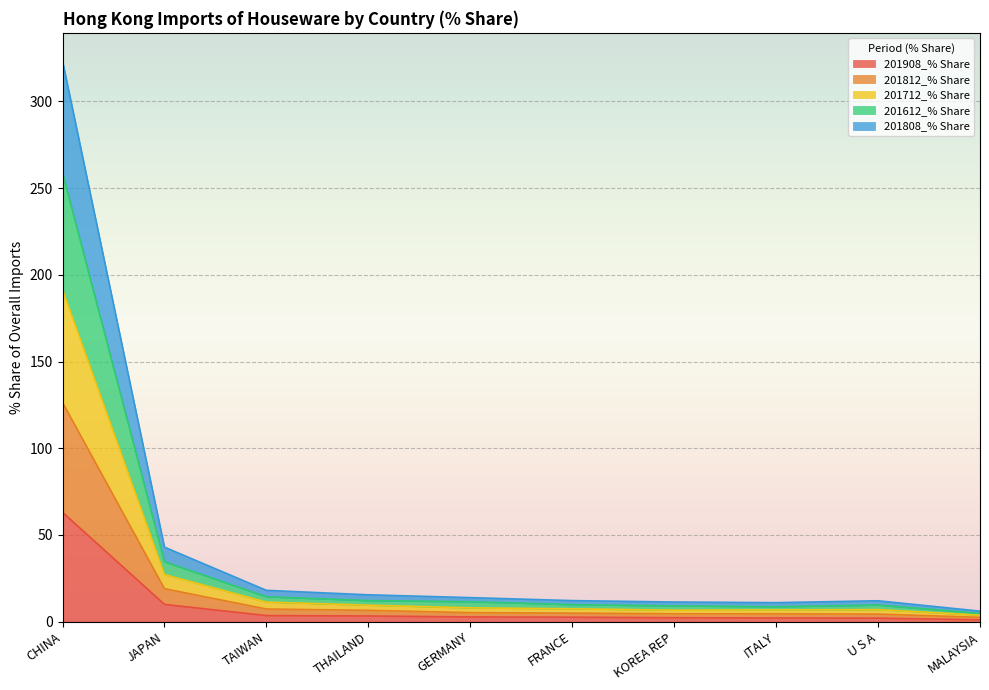

What is the total value across all series at JAPAN?

43.0